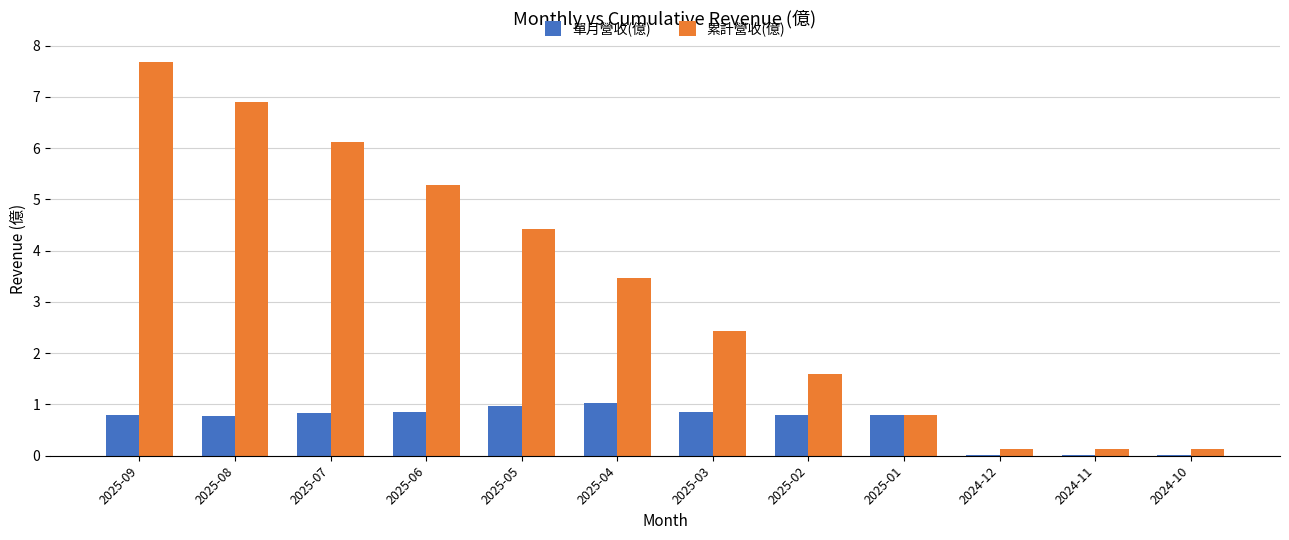

How many groups of bars are there?

12